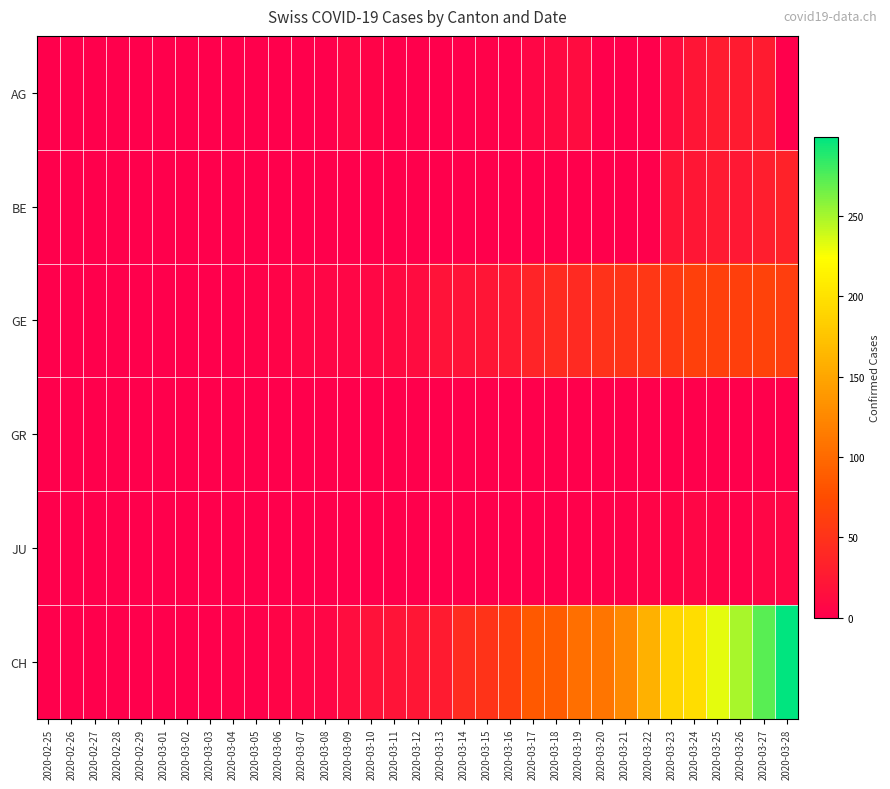

Which series changed the most between 2020-03-10 and 2020-03-17?

CH